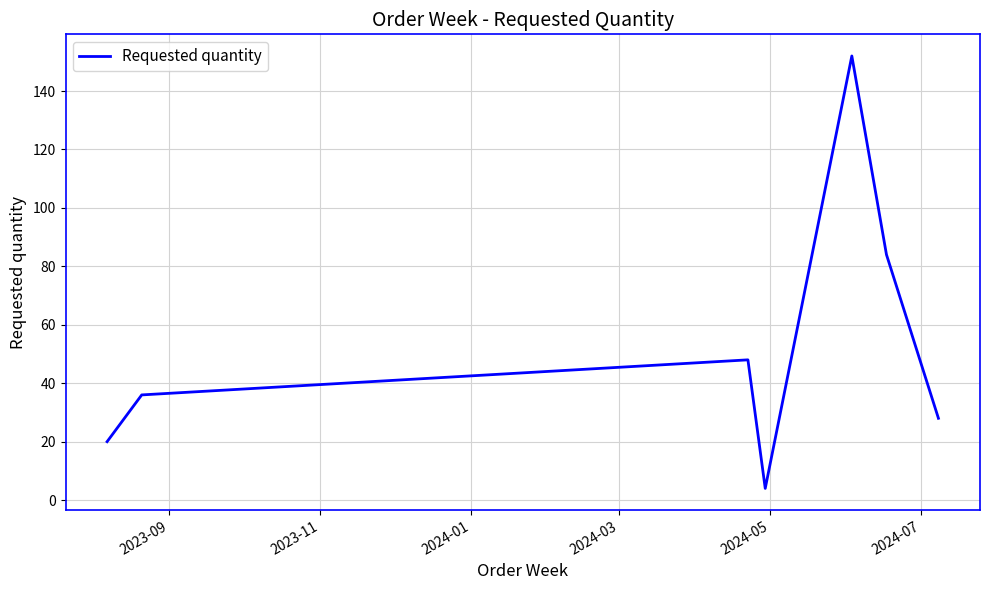

How many interior local peaks (higher than both neighbors) does the data have?

2